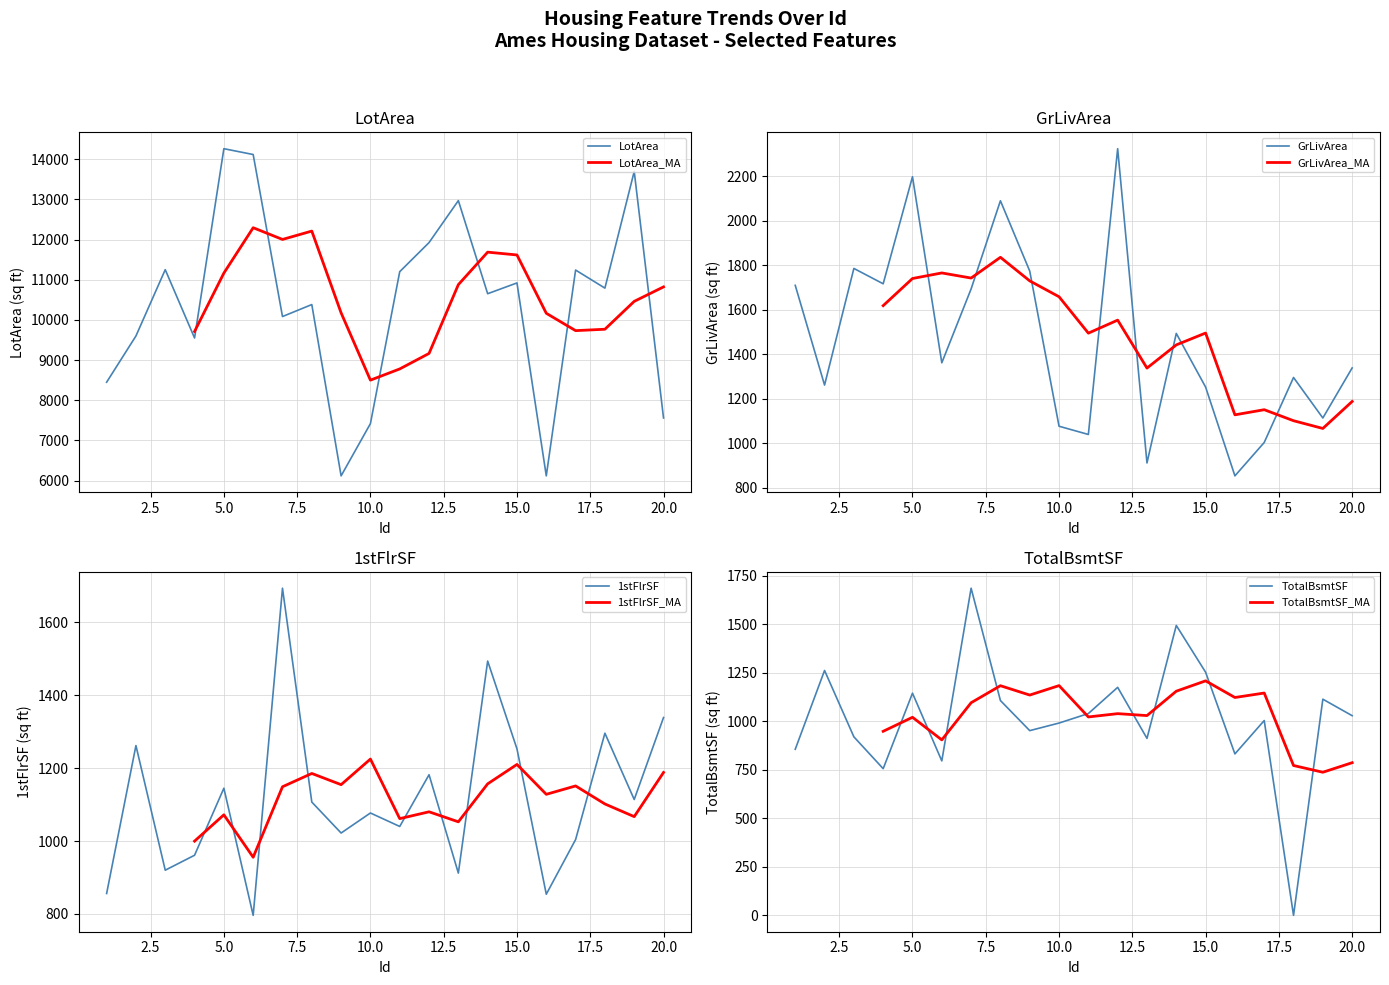

What is the sum of all 1stFlrSF values?

22328